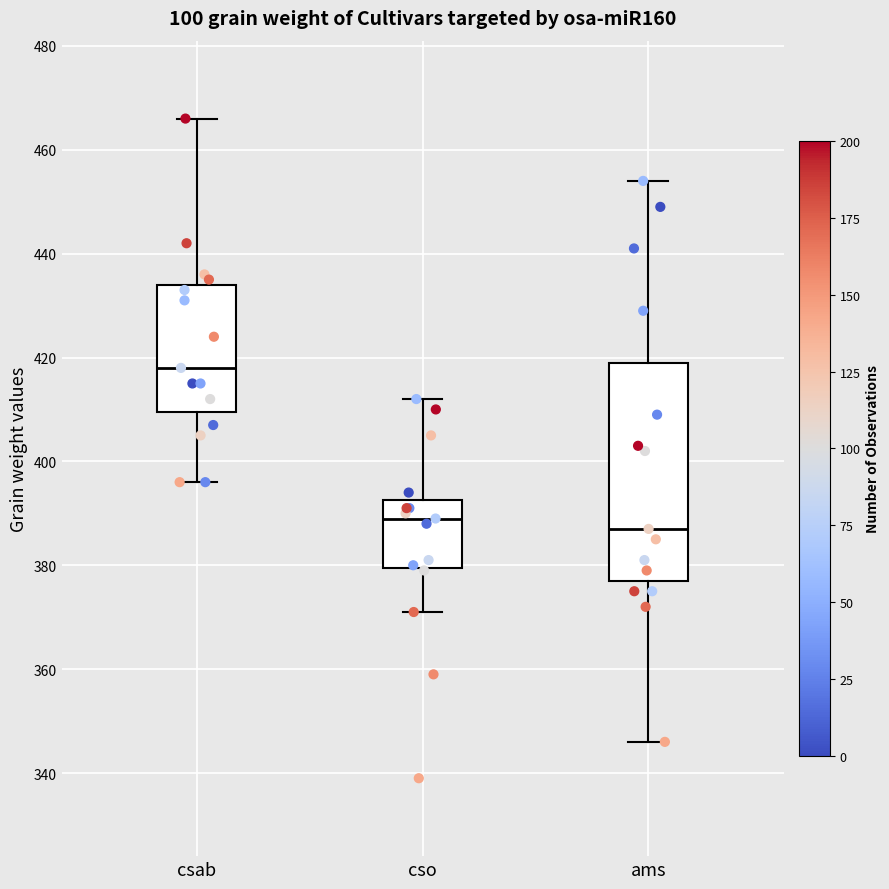

Reading left to right, transcribe this box plot: for each box, give where its median line is, the range the box spans, and where its two whiskers end, as read against the y-axis. The values are not printed on the chart, so give them approximately, as read against the axis.

csab: median 418, box 410 to 434, whiskers 396 to 466
cso: median 390, box 380 to 392, whiskers 372 to 412
ams: median 388, box 378 to 420, whiskers 346 to 454